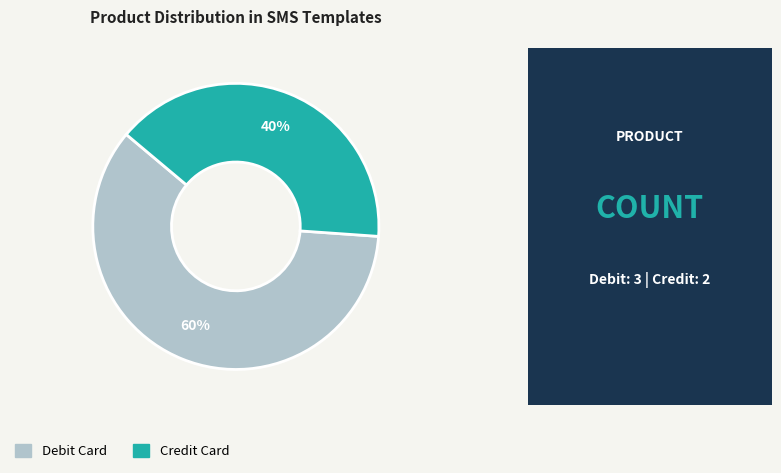

To the nearest percent, what is the difference between the Credit Card and Debit Card slice percentages?

20%